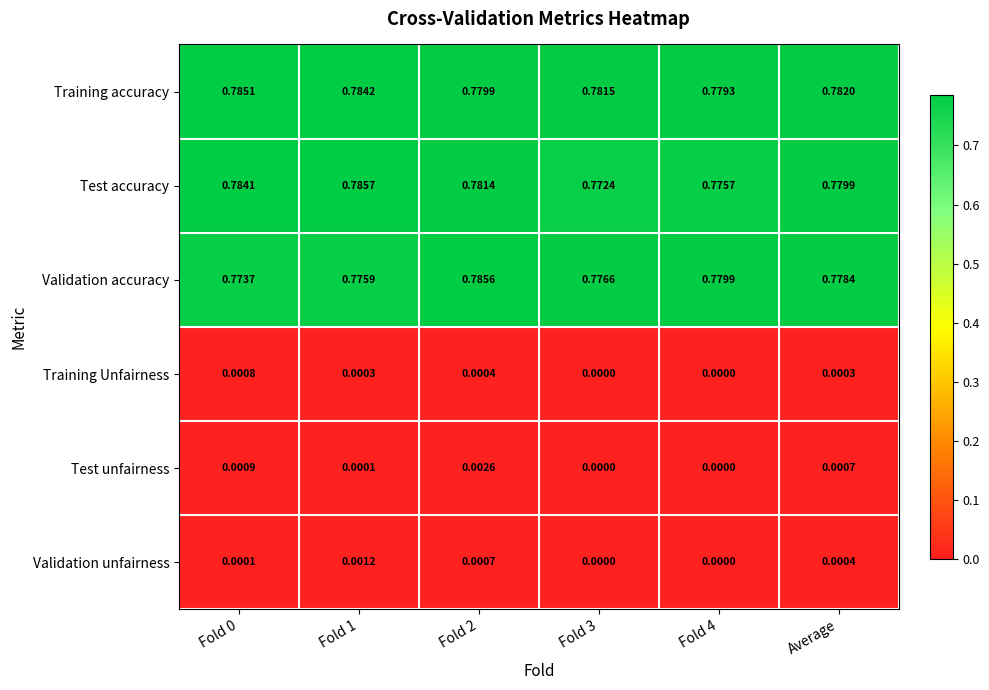

Rank the series at Fold 2 from highest to lowest value.

Validation accuracy, Test accuracy, Training accuracy, Test unfairness, Validation unfairness, Training Unfairness